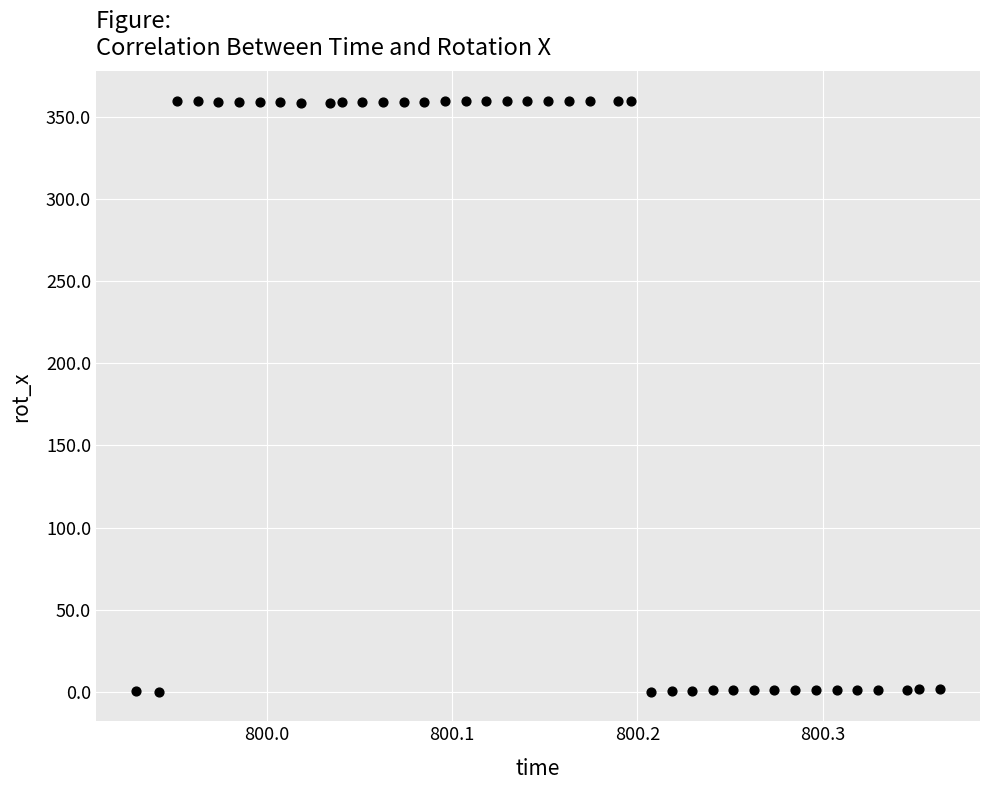

What is the range of X values (max minus min)?

0.4